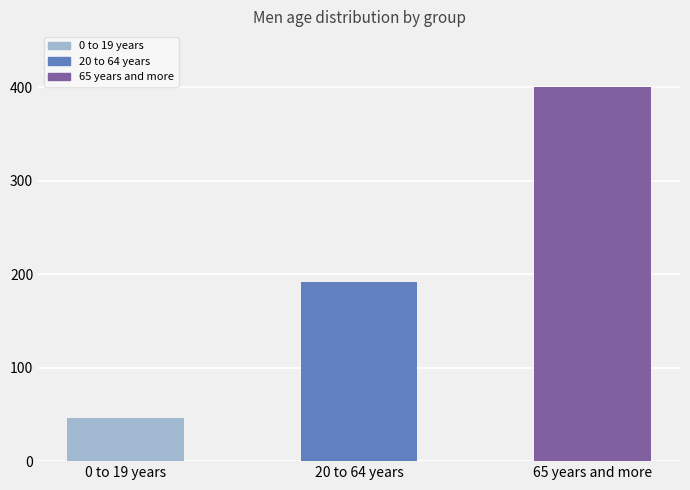

How many values exceed 191?

2